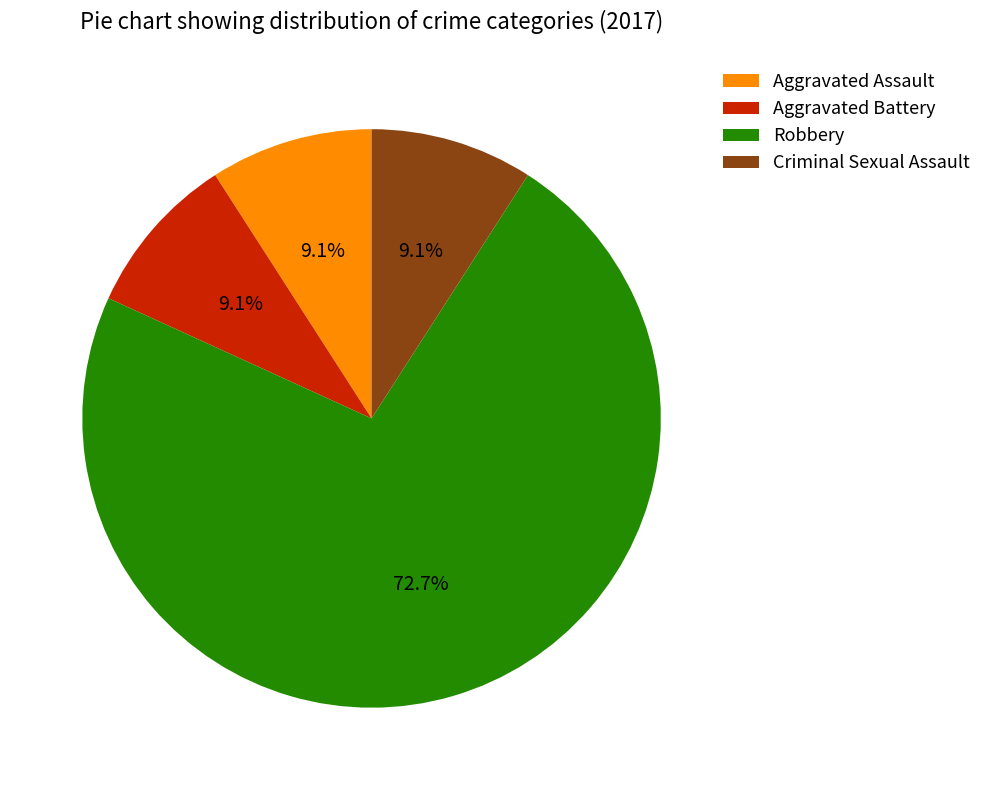

Count the number of slices in the pie.

4